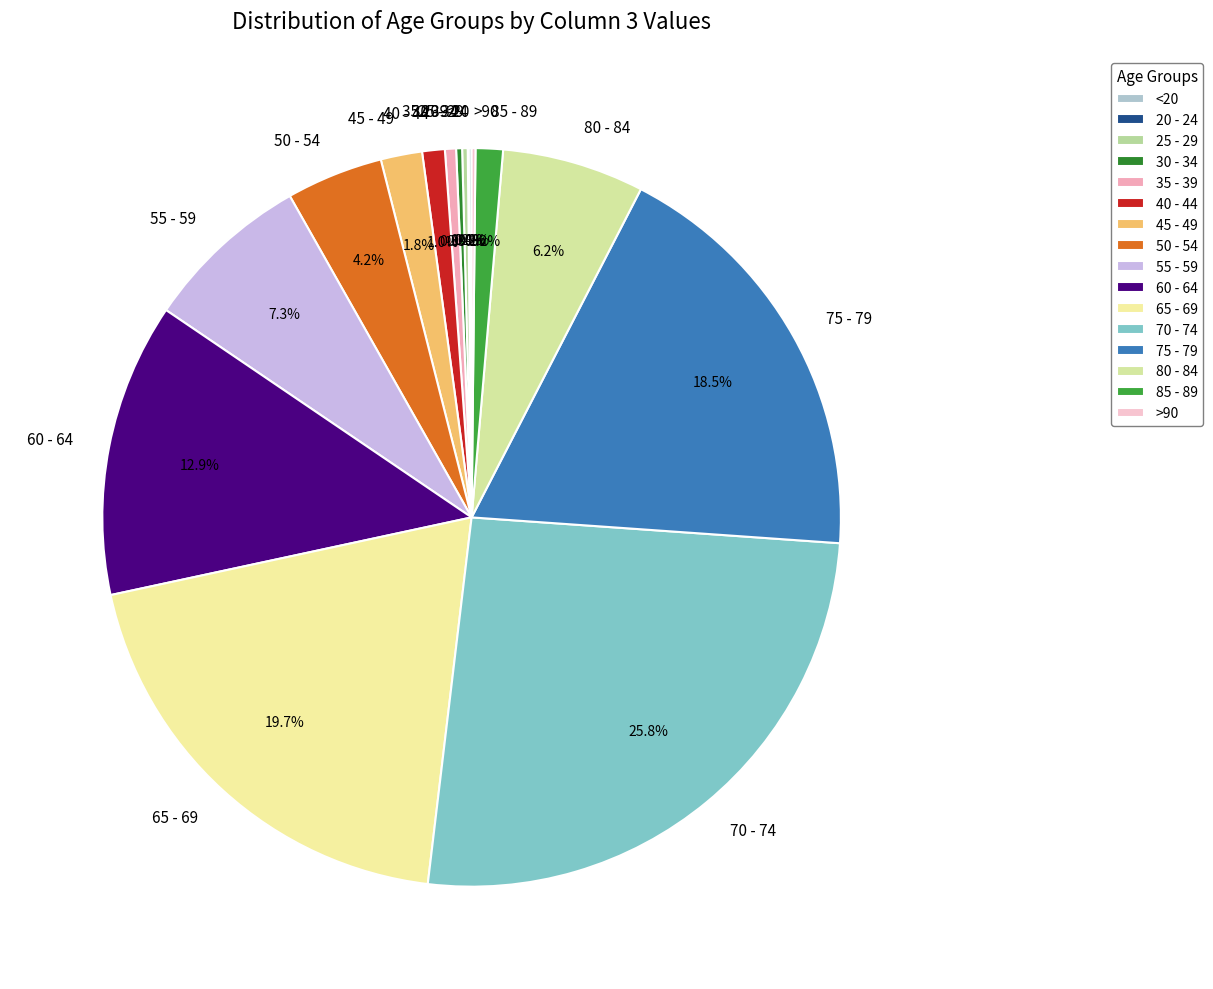

Is the sum of 50 - 54 and 35 - 39 greater than half?

No